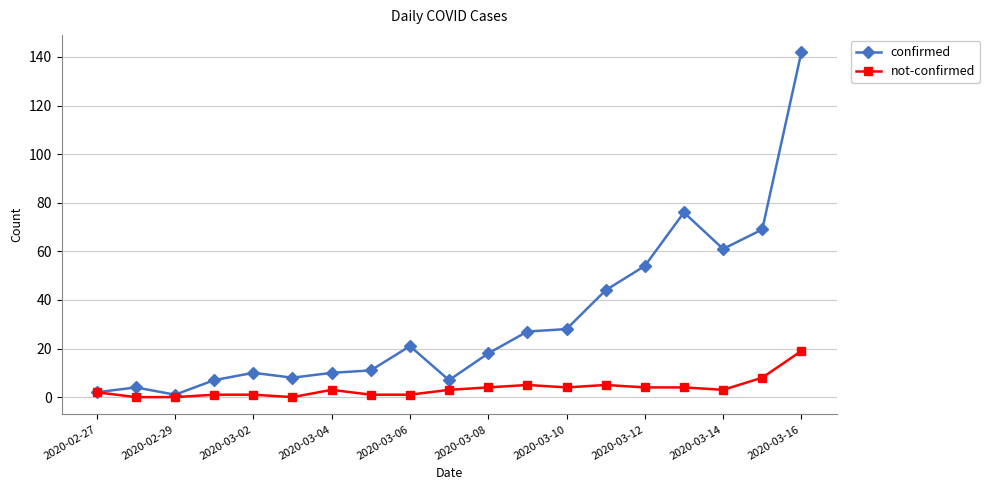

Rank the series by their average value, from lowest to highest.

not-confirmed, confirmed